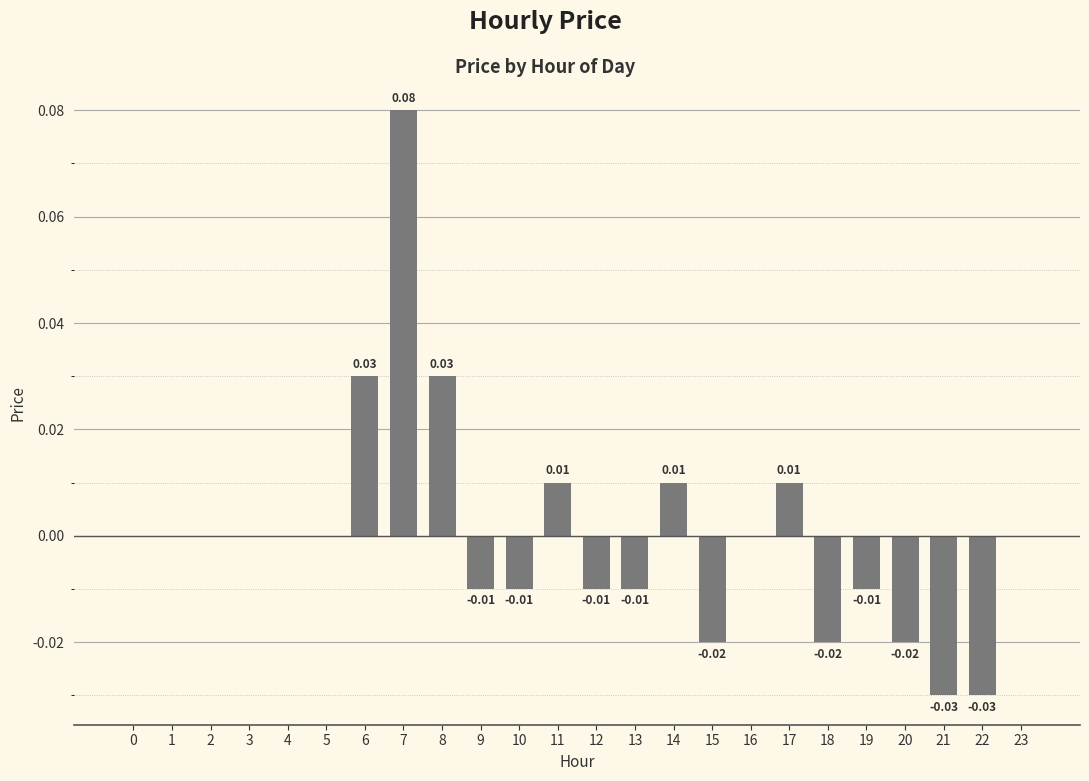

Between 22 and 1, which is larger?

1